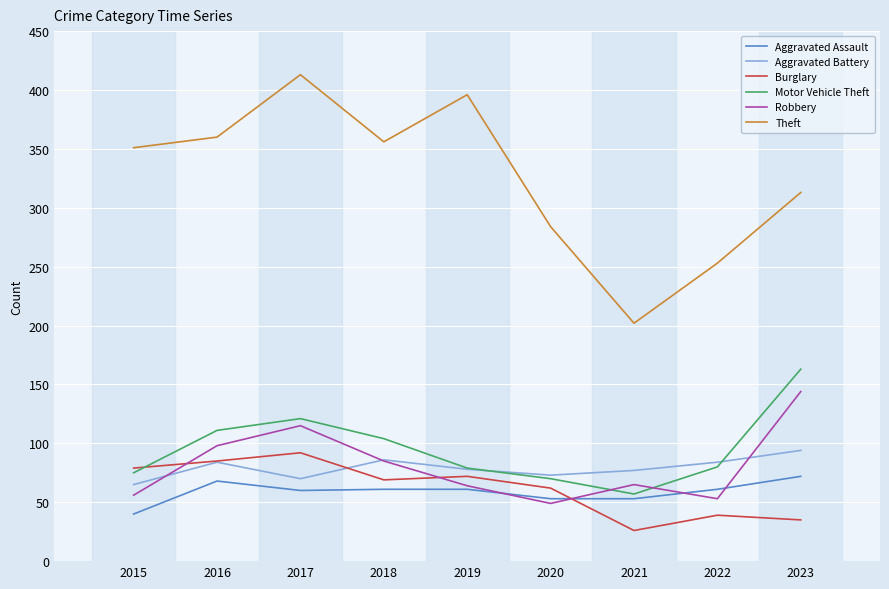

What value does the Burglary series have at 2023, to the nearest 5?

35